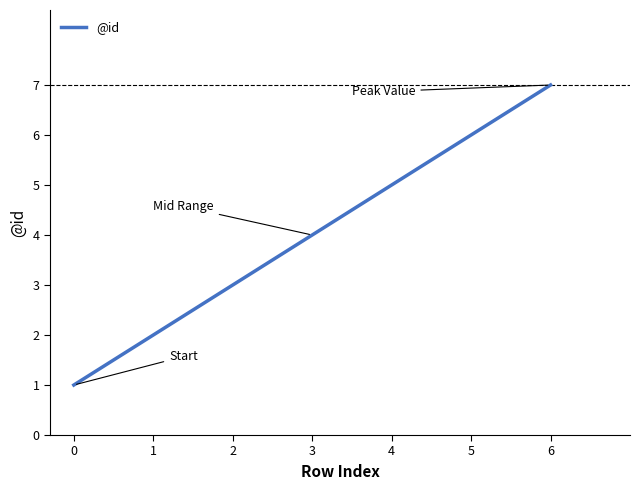

The chart shows a value of 11 at 6. True or false?

False